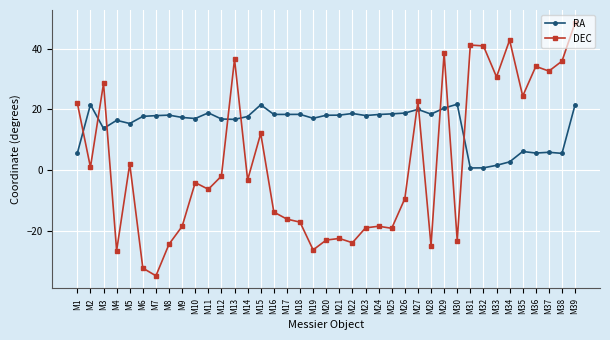

In RA, how many points are higher than both neighbors (excluding endpoints)?

11